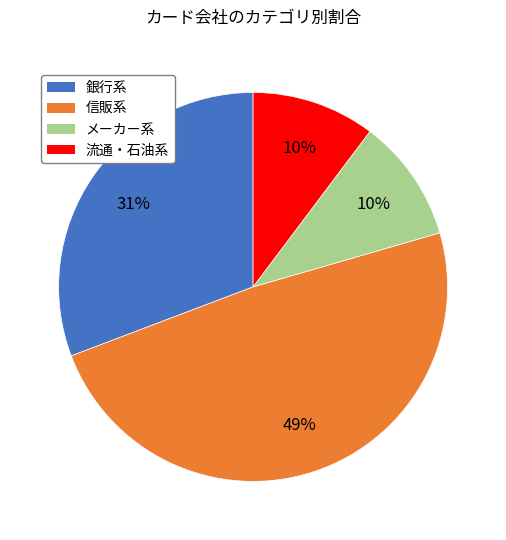

Do 流通・石油系 and メーカー系 together represent more than half of the pie?

No